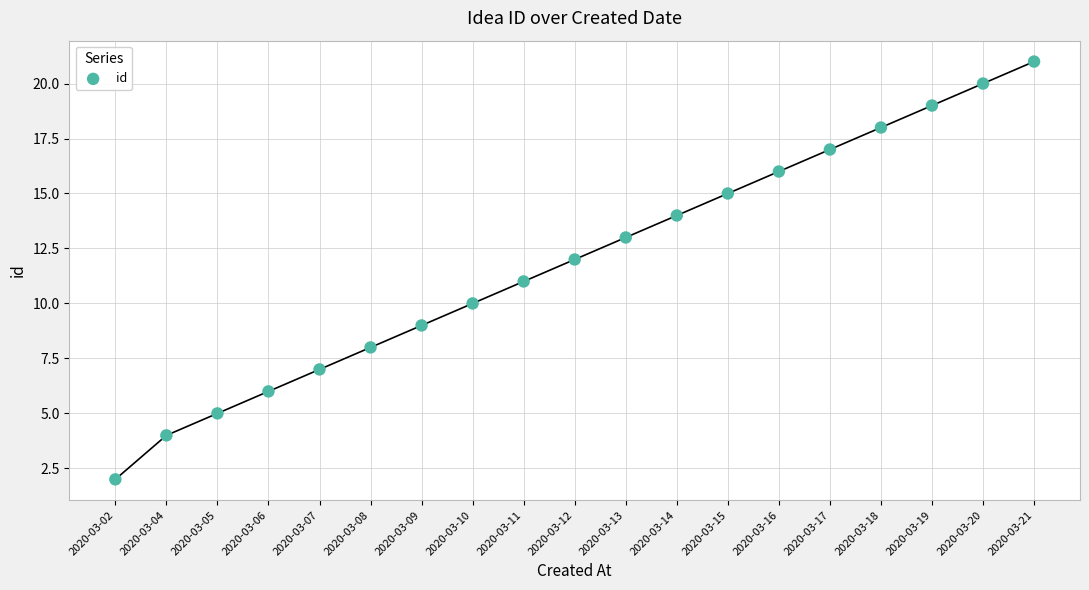

What is the range of Y values (max minus min)?

19